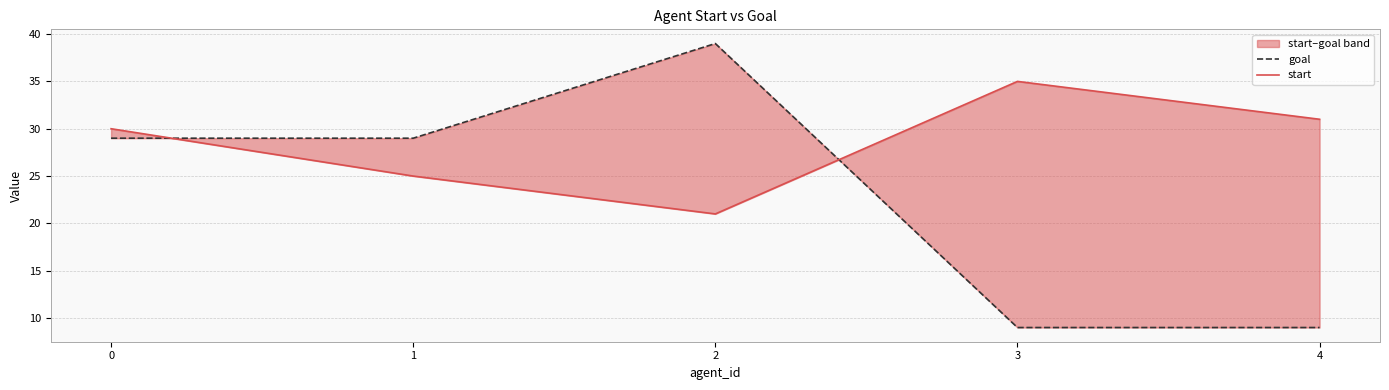

At which label does goal first exceed 29?

2